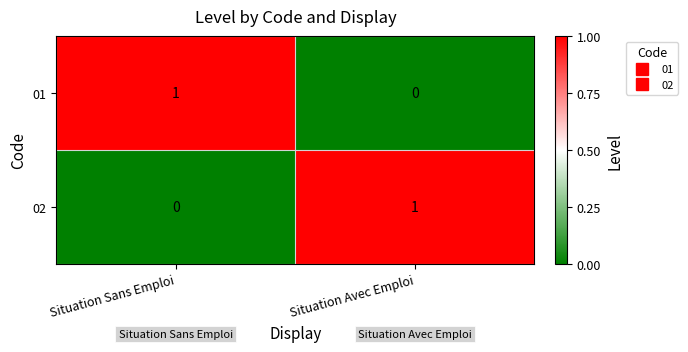

What is the greatest value displayed?

1